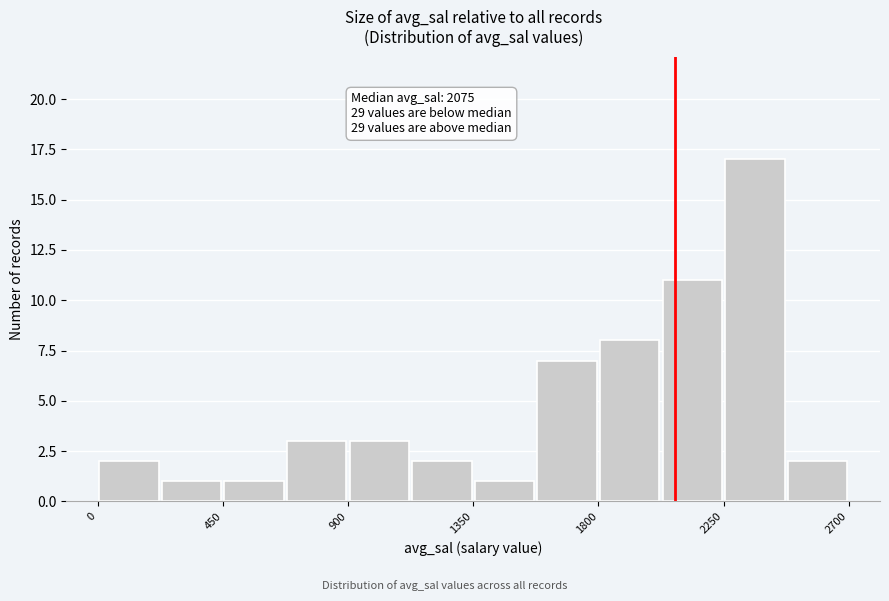

Which range on the x-axis has the tallest bar?

2250 to 2475